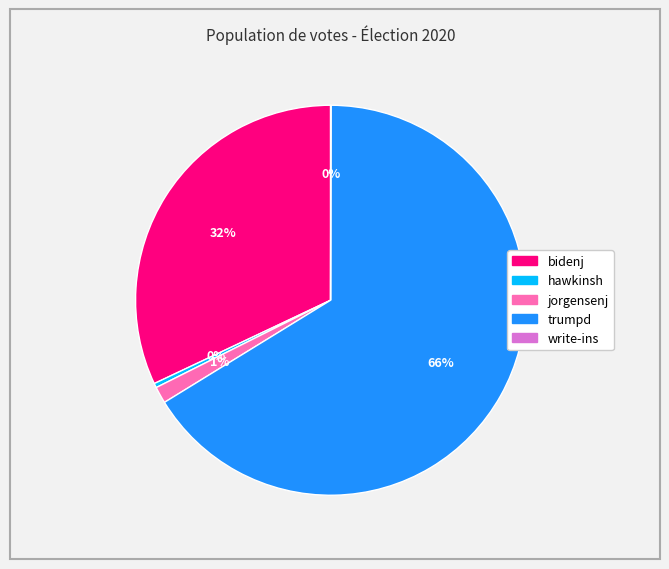

Which category accounts for the majority?

trumpd